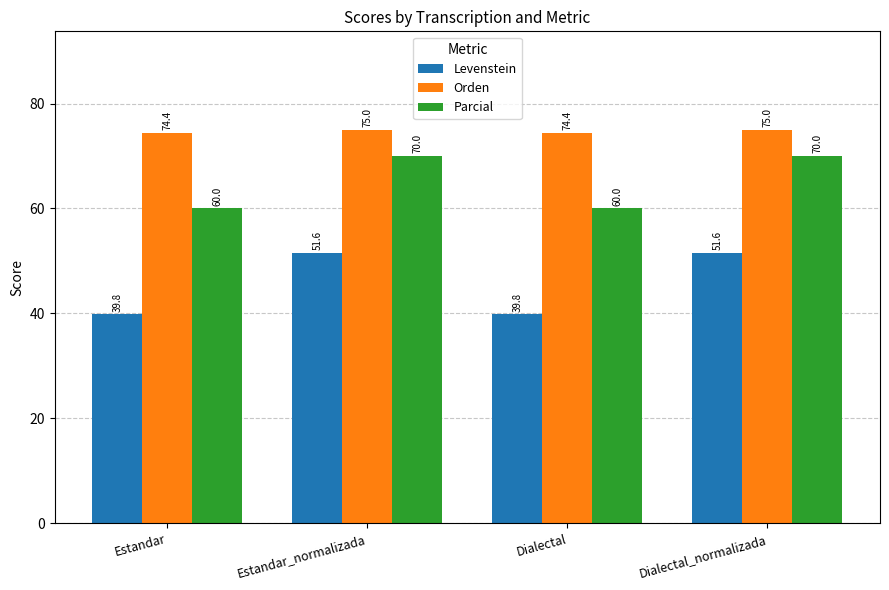

What is the average value of the Orden series?

74.7